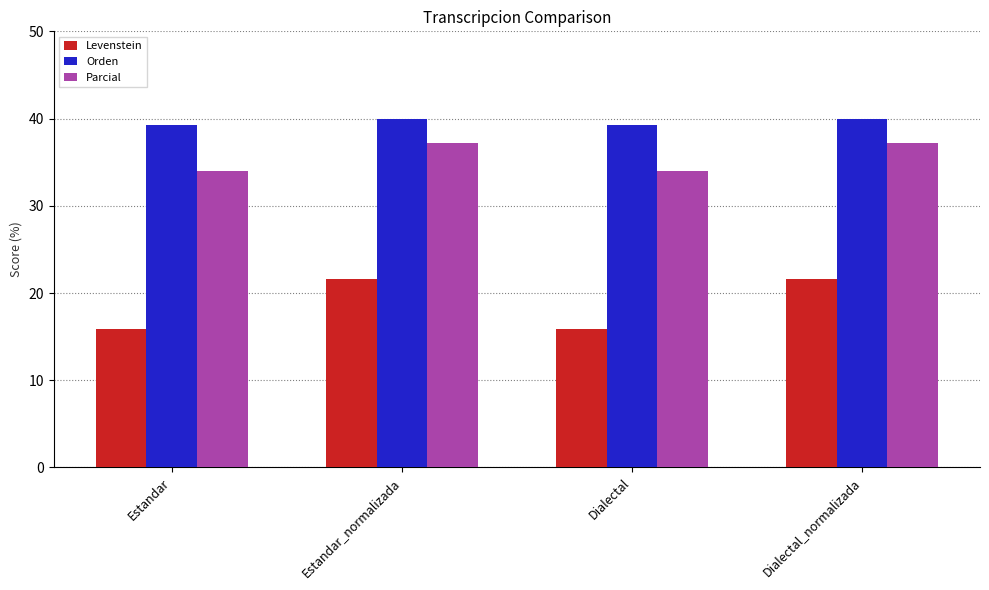

Reading right to left, extract all data points from this chart.

Levenstein: Dialectal_normalizada=21.6	Dialectal=15.9	Estandar_normalizada=21.6	Estandar=15.9
Orden: Dialectal_normalizada=40.0	Dialectal=39.3	Estandar_normalizada=40.0	Estandar=39.3
Parcial: Dialectal_normalizada=37.2	Dialectal=34.0	Estandar_normalizada=37.2	Estandar=34.0